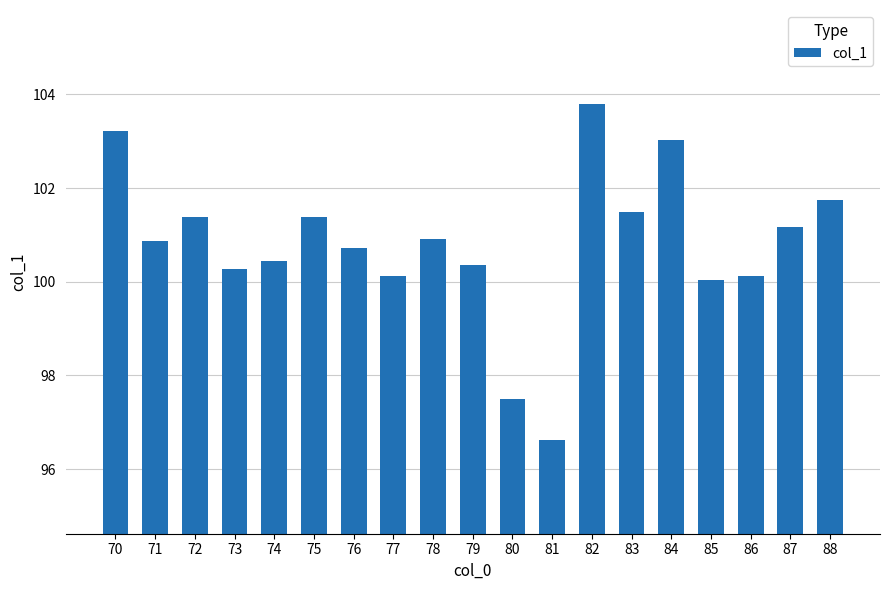

Between 78 and 70, which is larger?

70